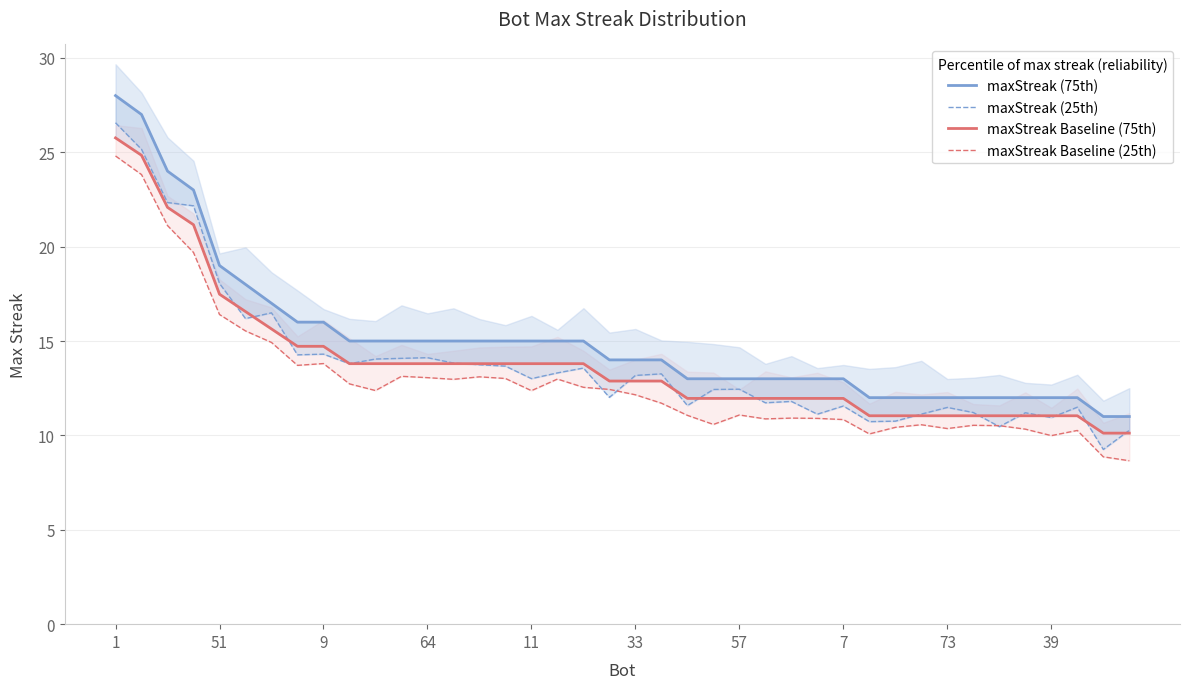

At which category is the sum across all series the highest?

1